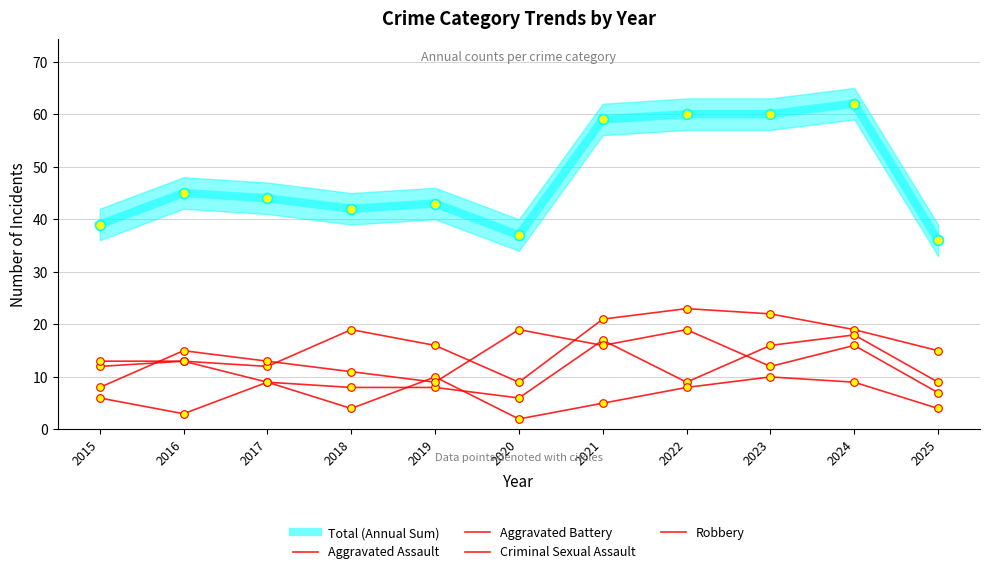

Which series contains the highest Y value?

Total (Annual Sum)